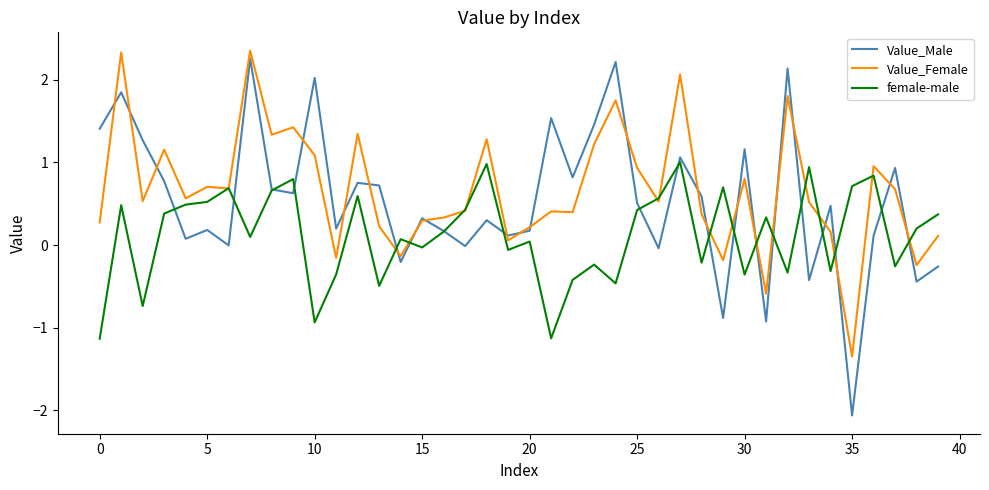

In Value_Female, how many points are lower than both neighbors (excluding endpoints)?

13